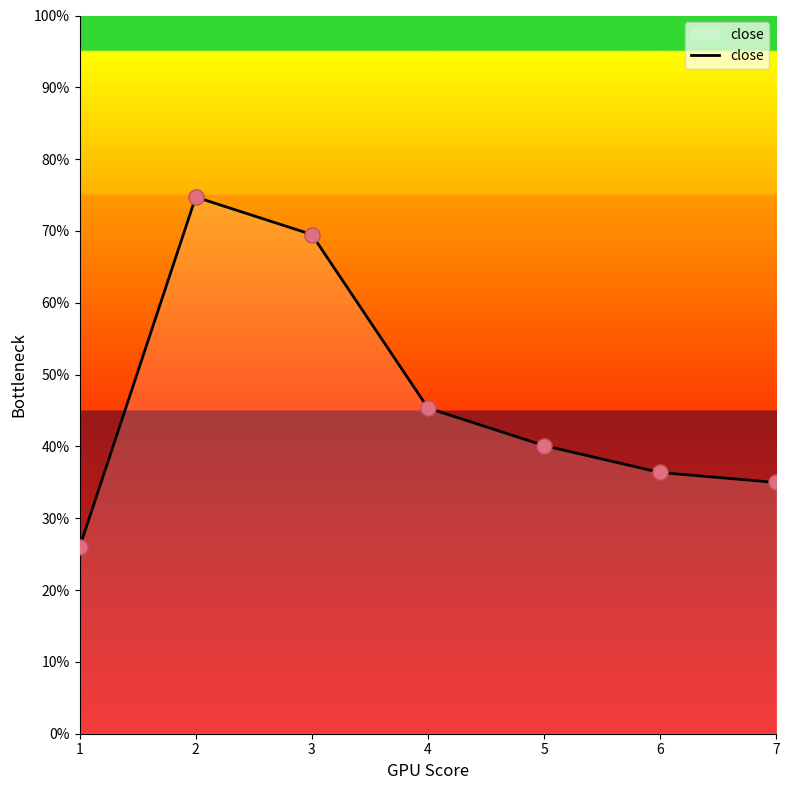

Between 1 and 5, which is larger?

5